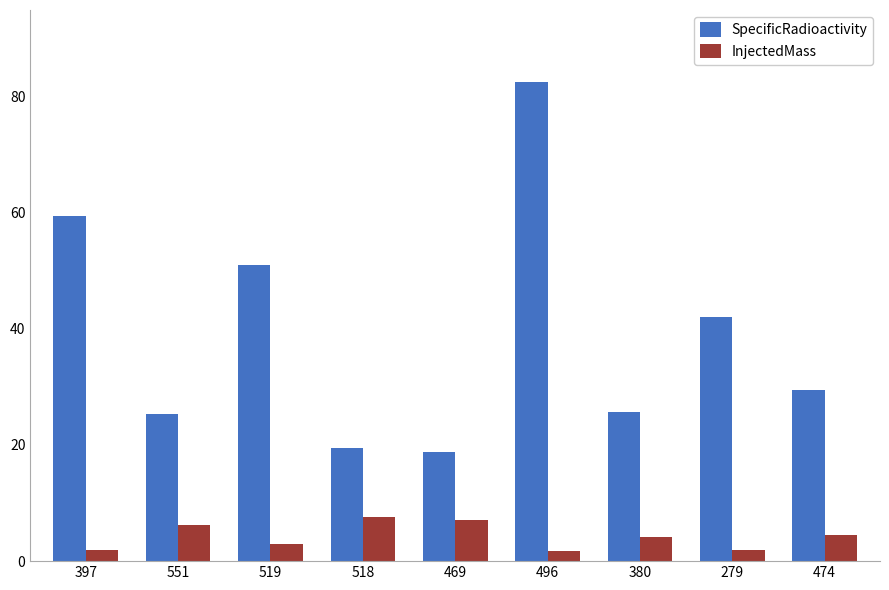

What is the minimum value for InjectedMass?

1.7